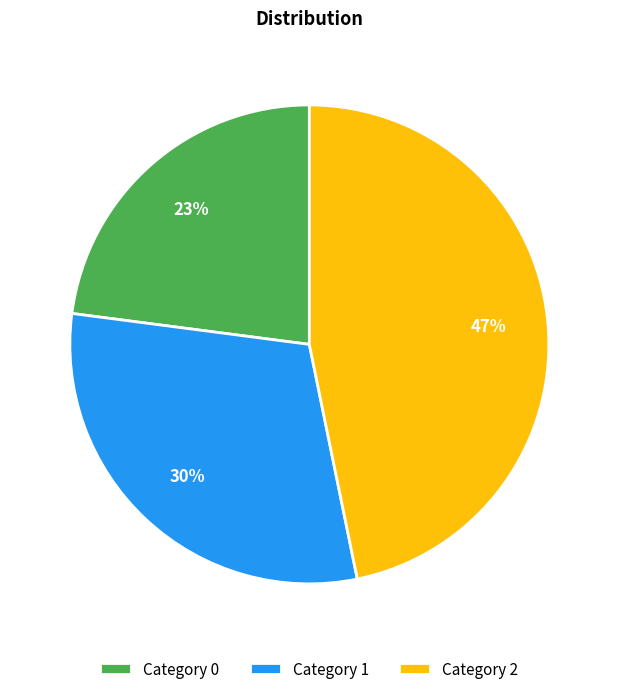

Is it true that Category 0 is 23% of the pie?

True